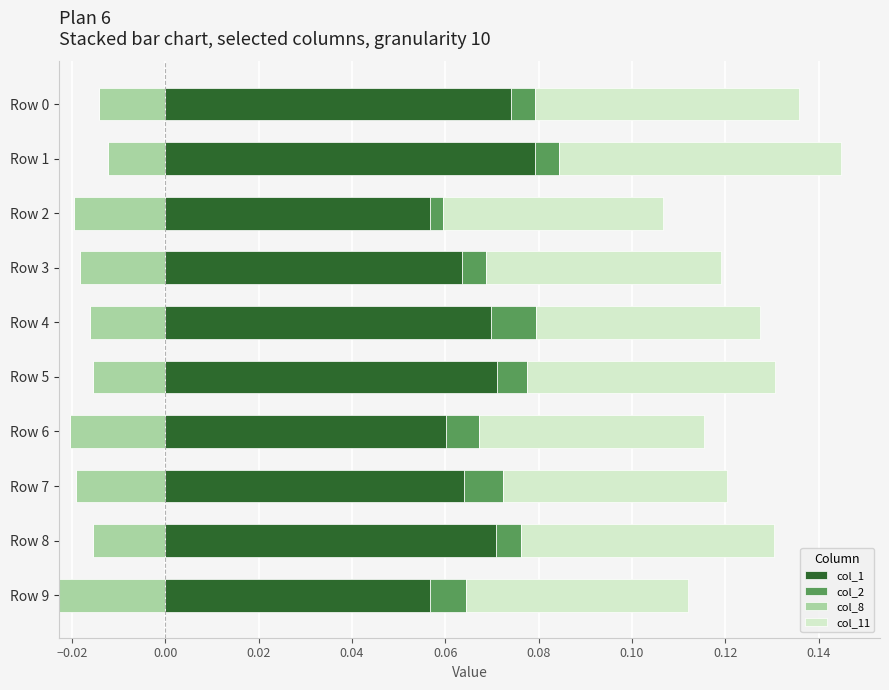

How many col_11 values are between 0 and 1?

10